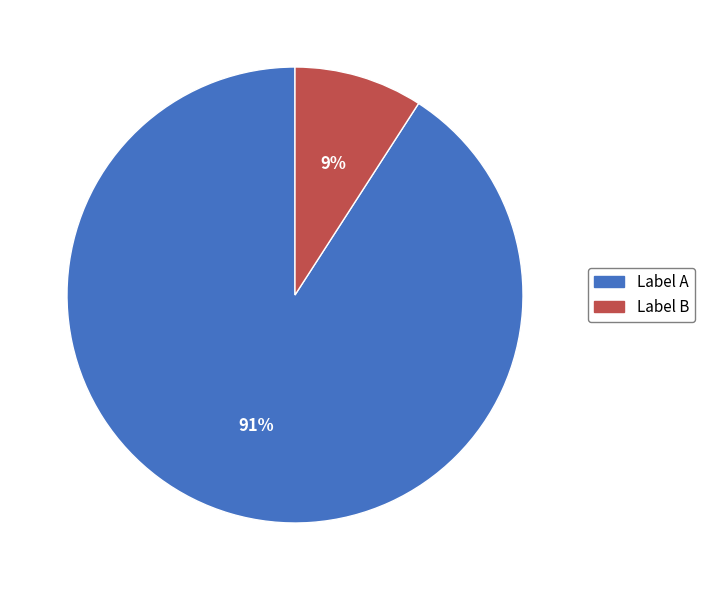

To the nearest percent, what is the difference between the largest and smallest slice percentages?

82%